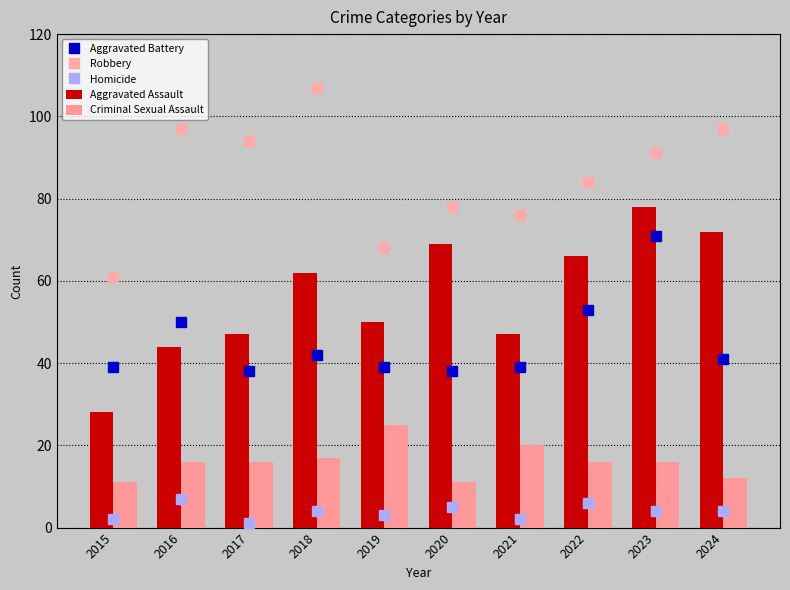

Does the chart contain any negative values?

No